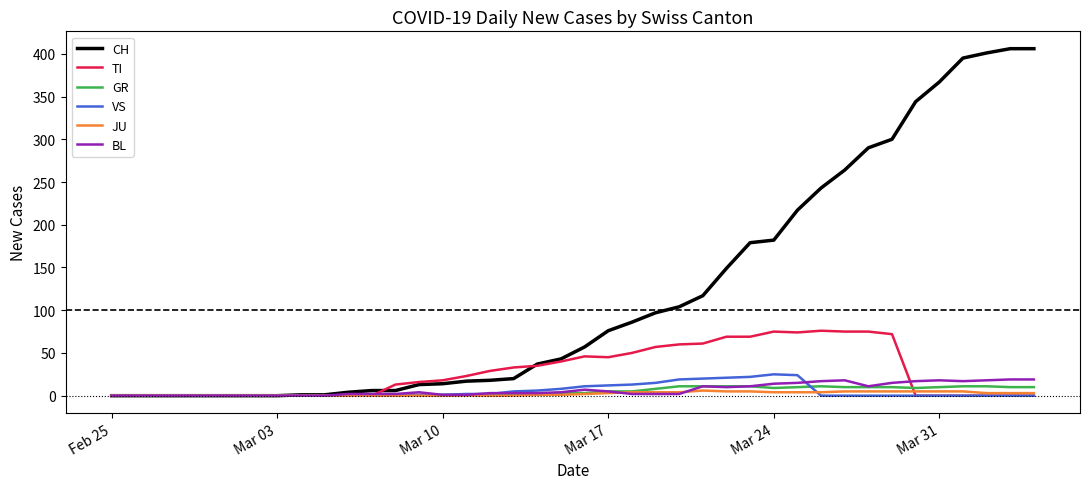

What is the sum of all CH values?

4860